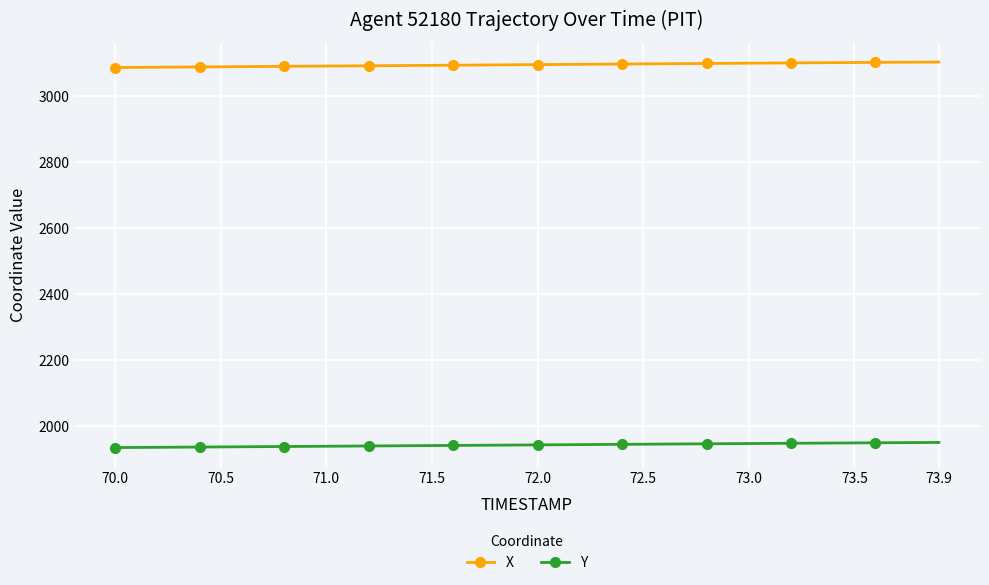

What is the value of the Y point at the 39th from the left?

1950.9